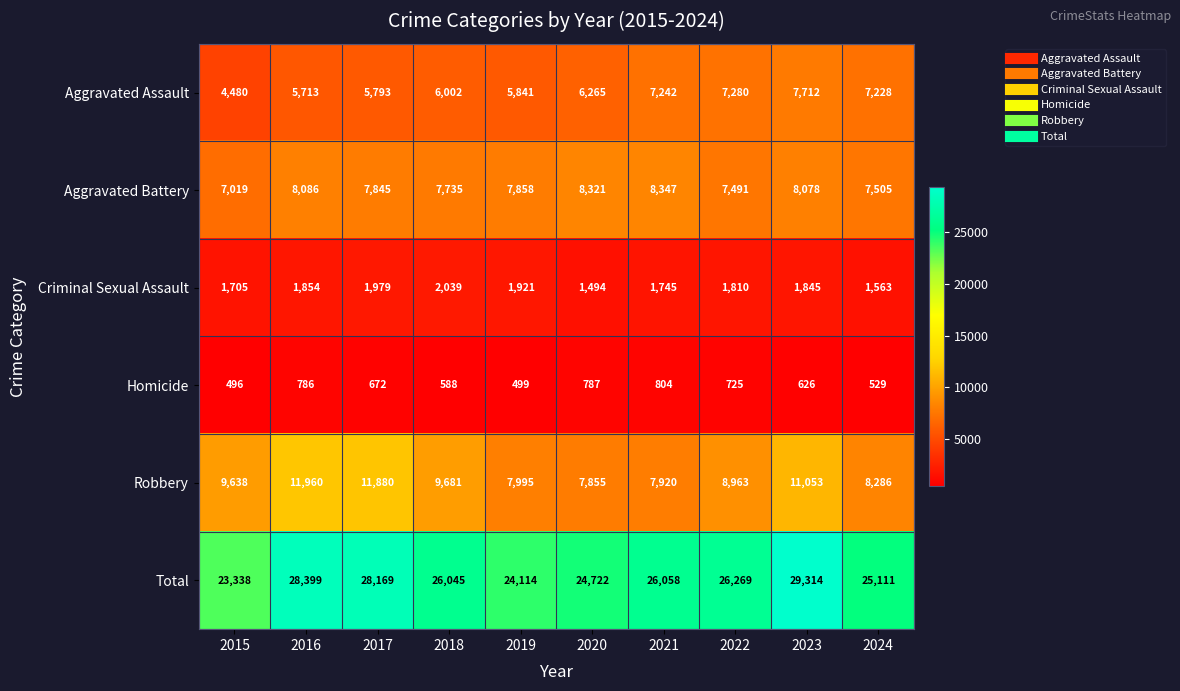

Which series has the widest spread of values?

Total